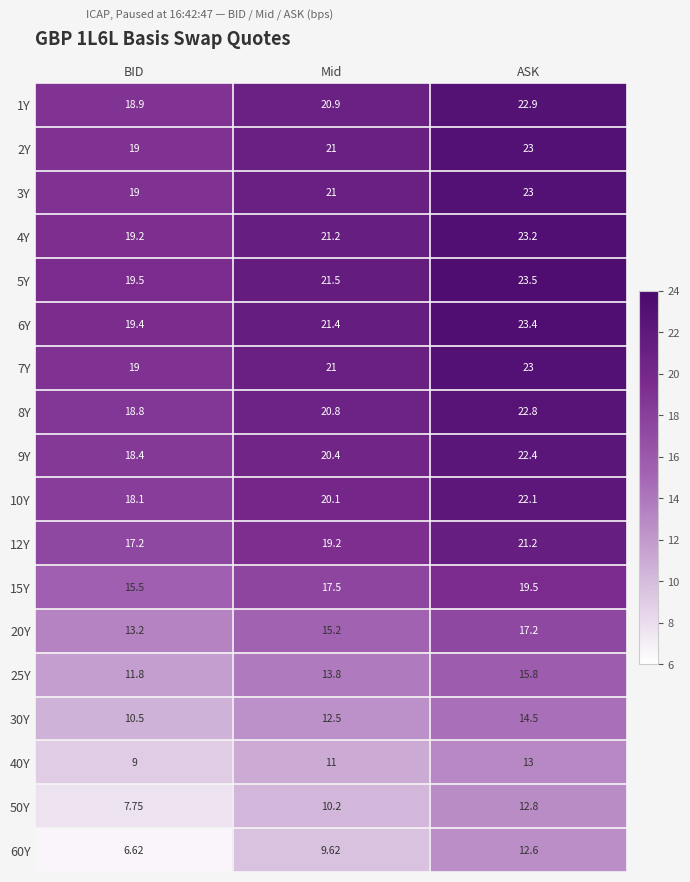

Which label corresponds to the largest value in the chart?

ASK